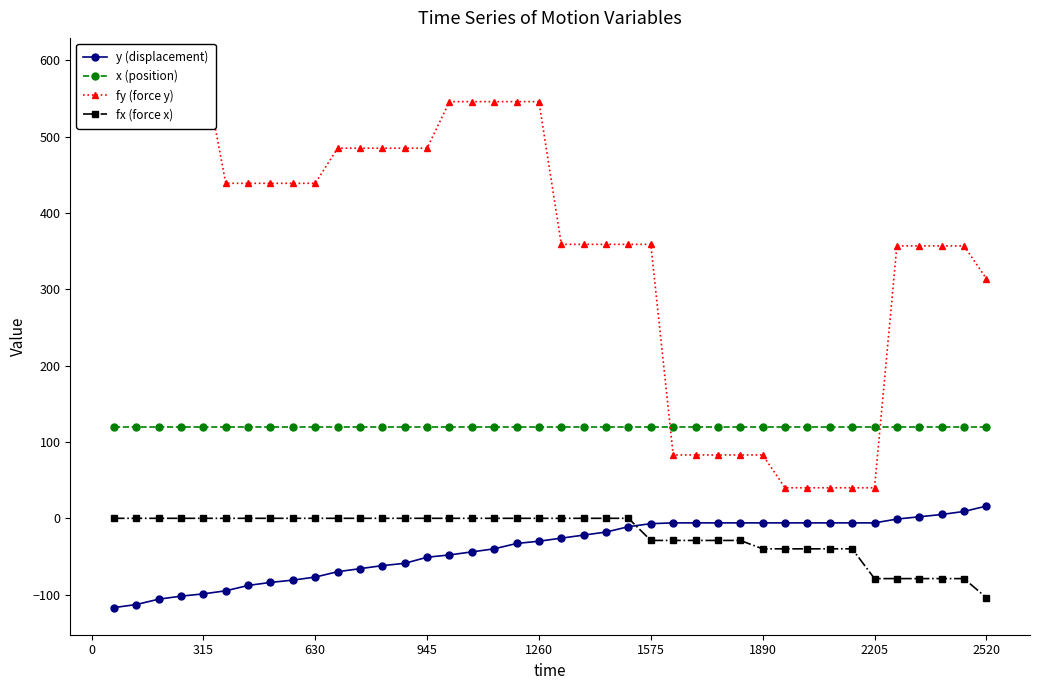

Is it true that x (position) equals 168 at 1575?

False